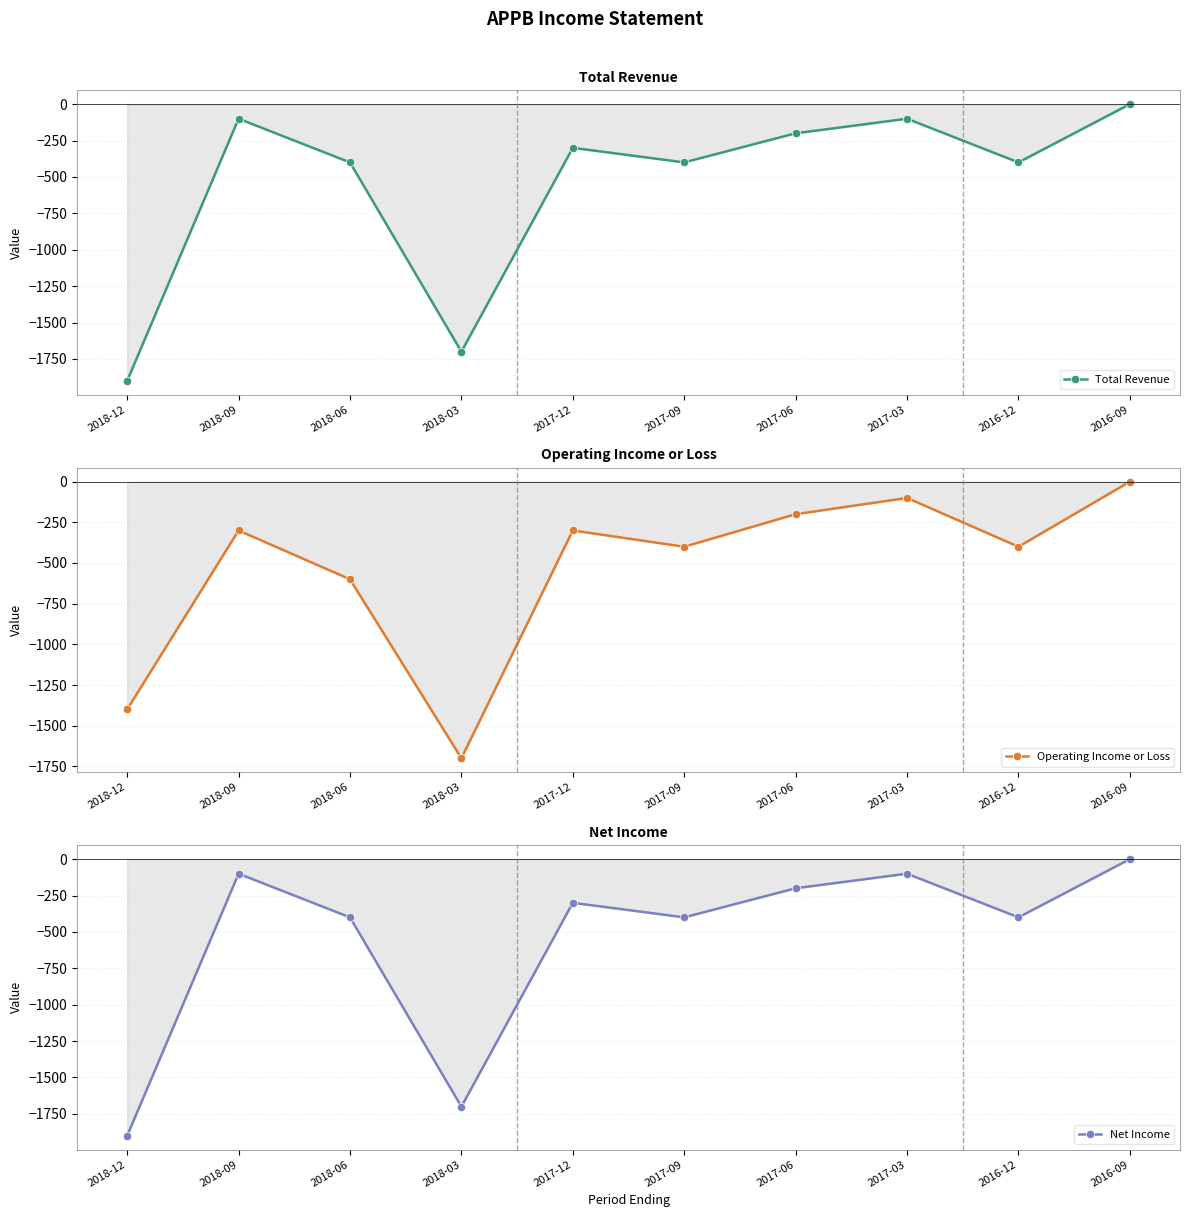

List the labels in order of Total Revenue value, largest first.

2016-09, 2018-09, 2017-03, 2017-06, 2017-12, 2018-06, 2017-09, 2016-12, 2018-03, 2018-12